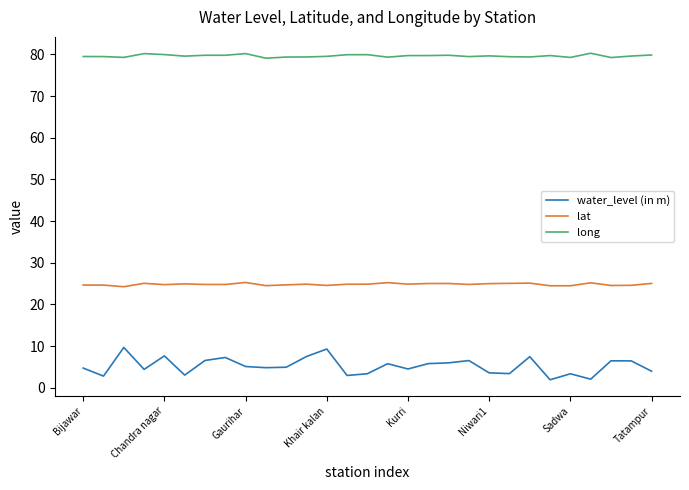

List the series in order of their overall mean, lowest first.

water_level (in m), lat, long